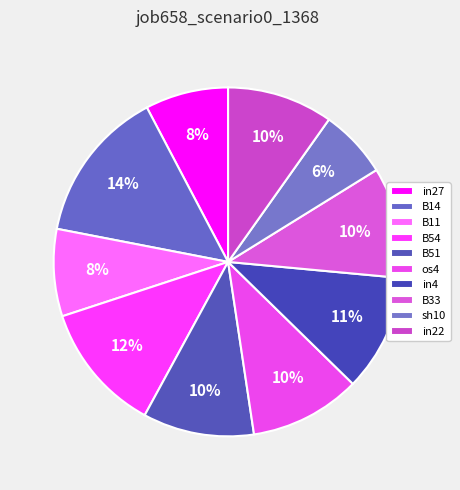

True or false: in22 accounts for 1% of the total.

False